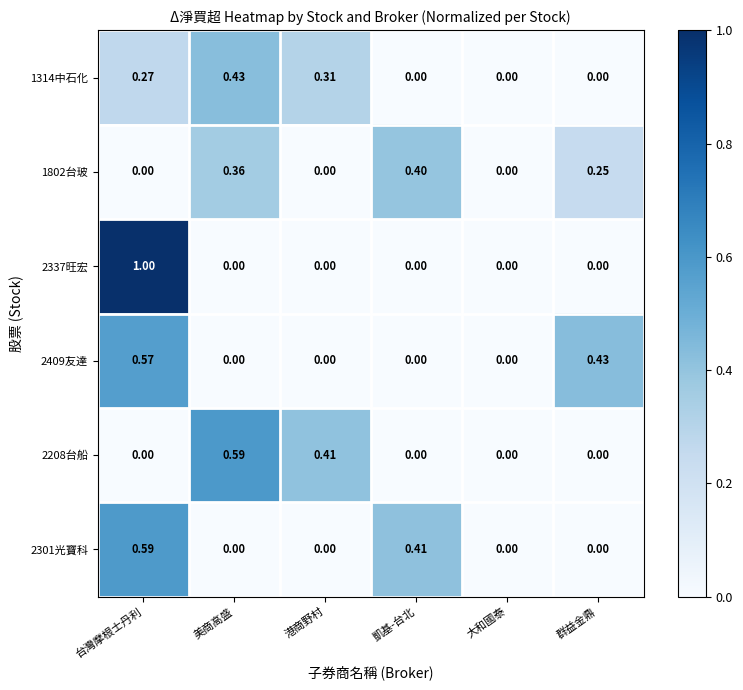

Is the value of 1802台玻 at 群益金鼎 greater than the value of 2208台船 at 群益金鼎?

Yes